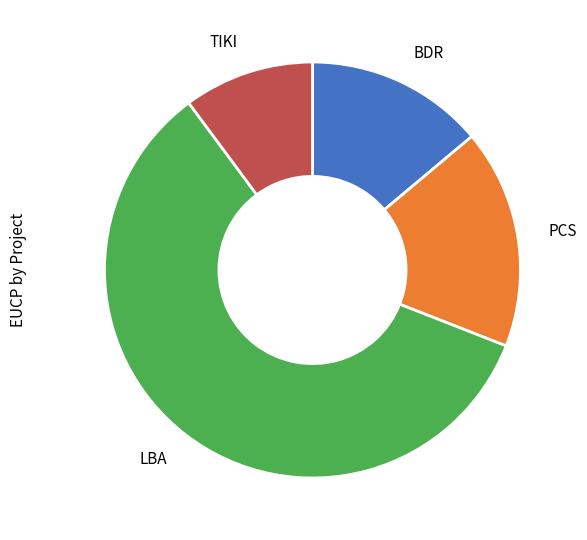

Do PCS and TIKI together represent more than half of the pie?

No